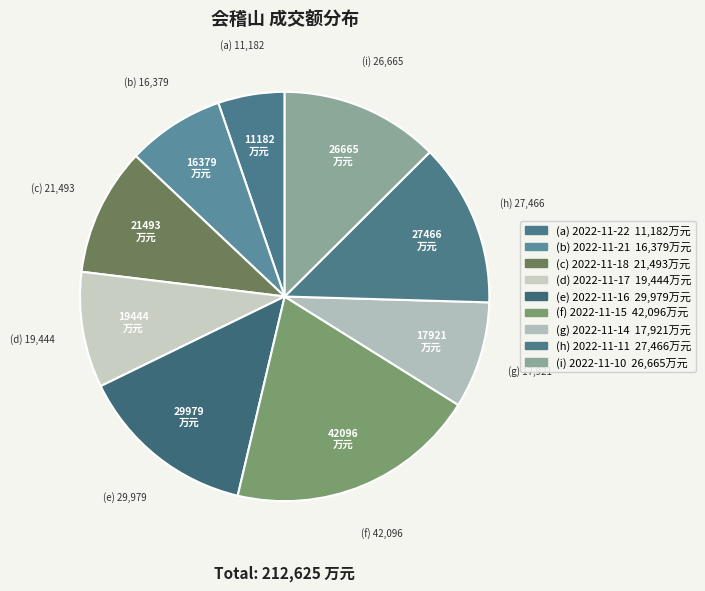

How many slices are in this pie chart?

9